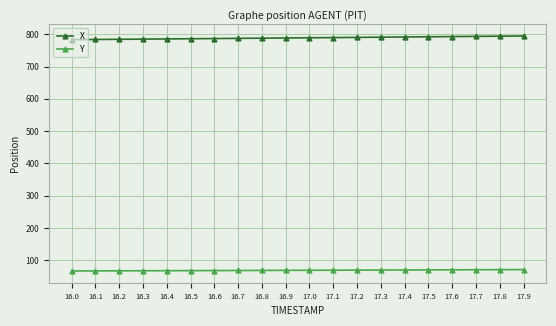

What is the sum of all Y values?

1380.9